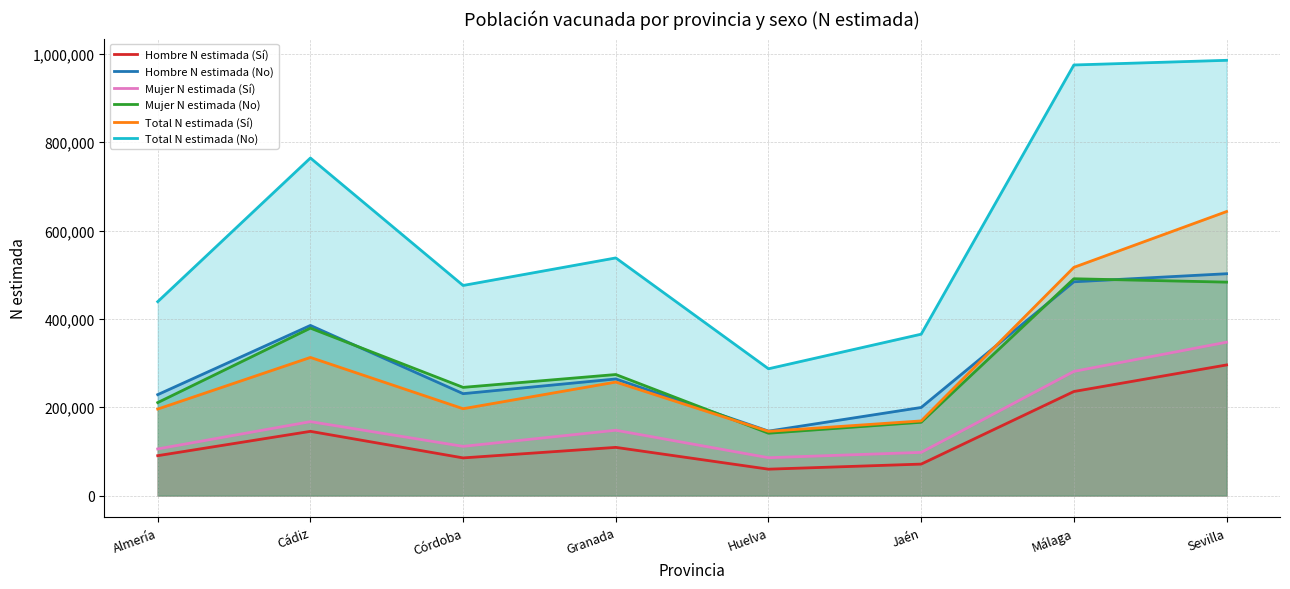

At how many categories does at least one series exceed 580114?

3